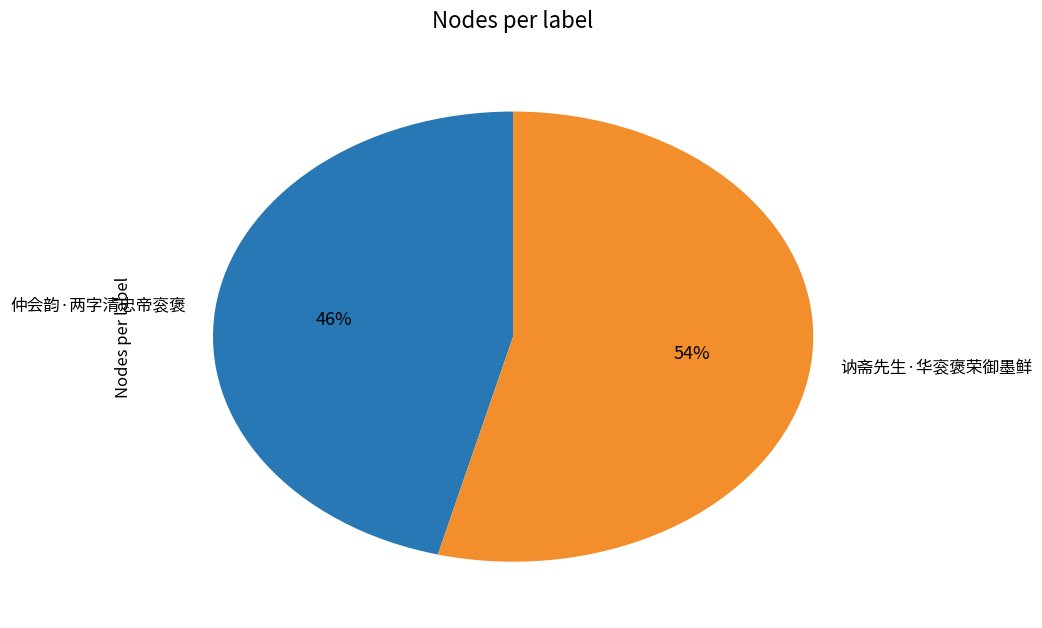

Is it true that 讷斋先生·华衮褒荣御墨鲜 is 54% of the pie?

True